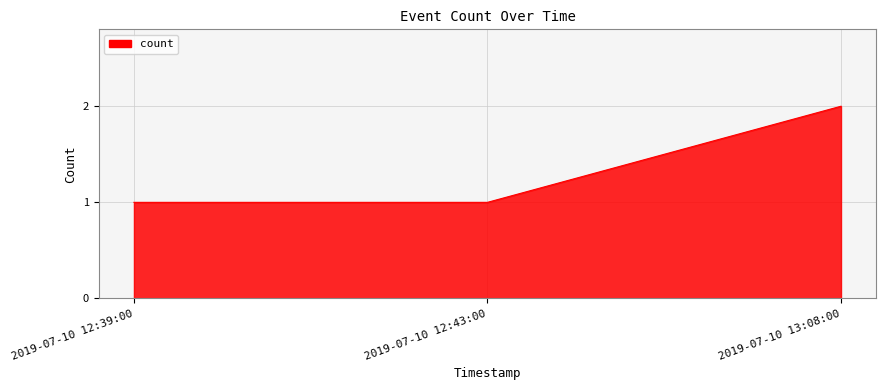

What position from the right is 2019-07-10 13:08:00?

1